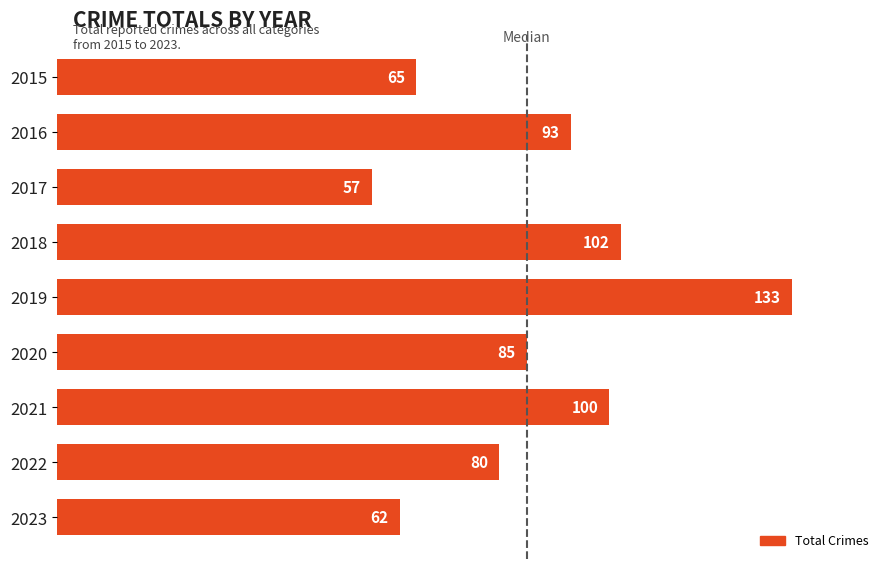

Are the bars horizontal?

Yes